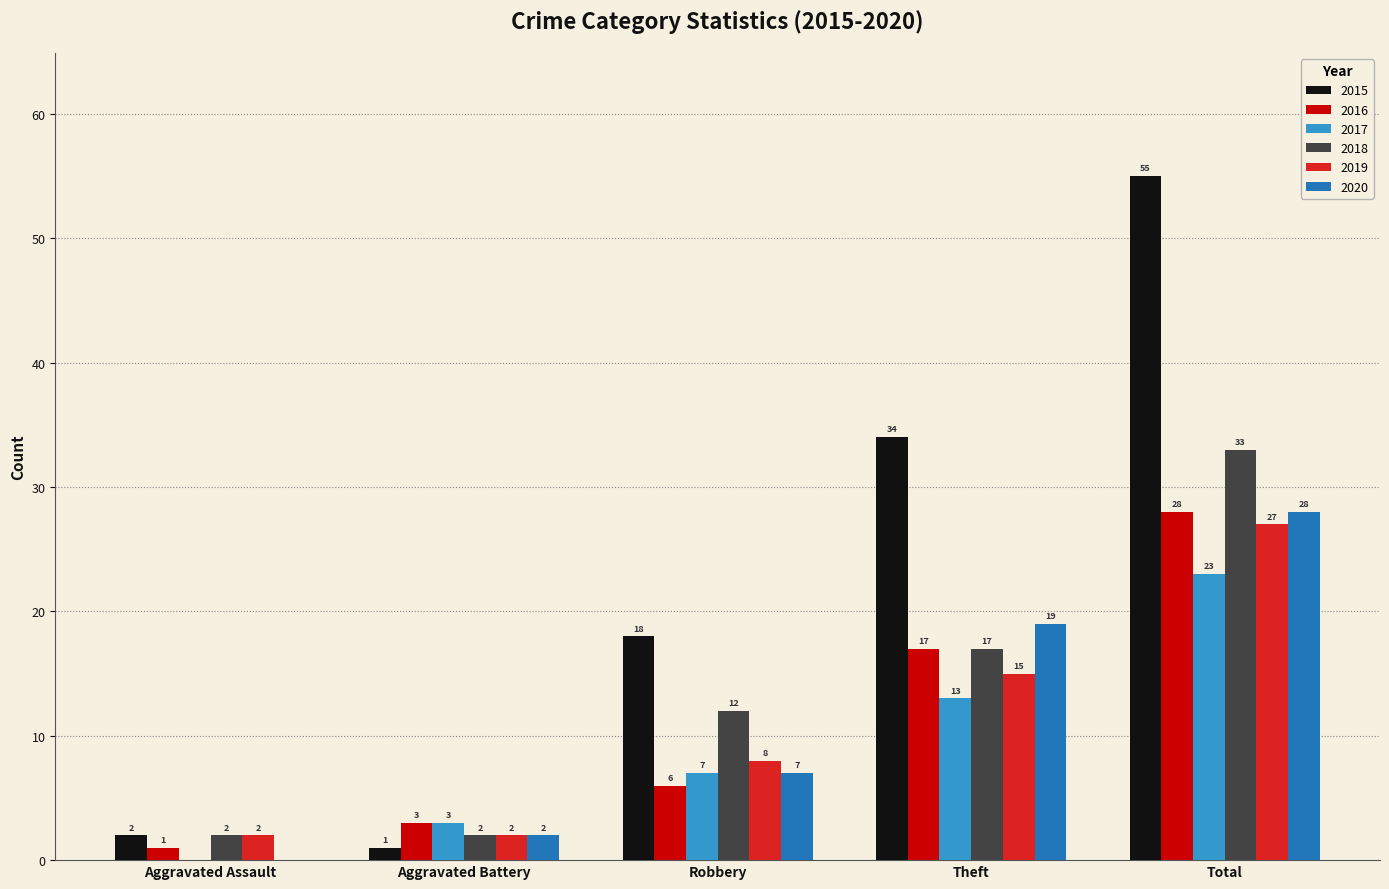

Reading right to left, list all the values displayed in this chart.

2015: 55	34	18	1	2
2016: 28	17	6	3	1
2017: 23	13	7	3	0
2018: 33	17	12	2	2
2019: 27	15	8	2	2
2020: 28	19	7	2	0